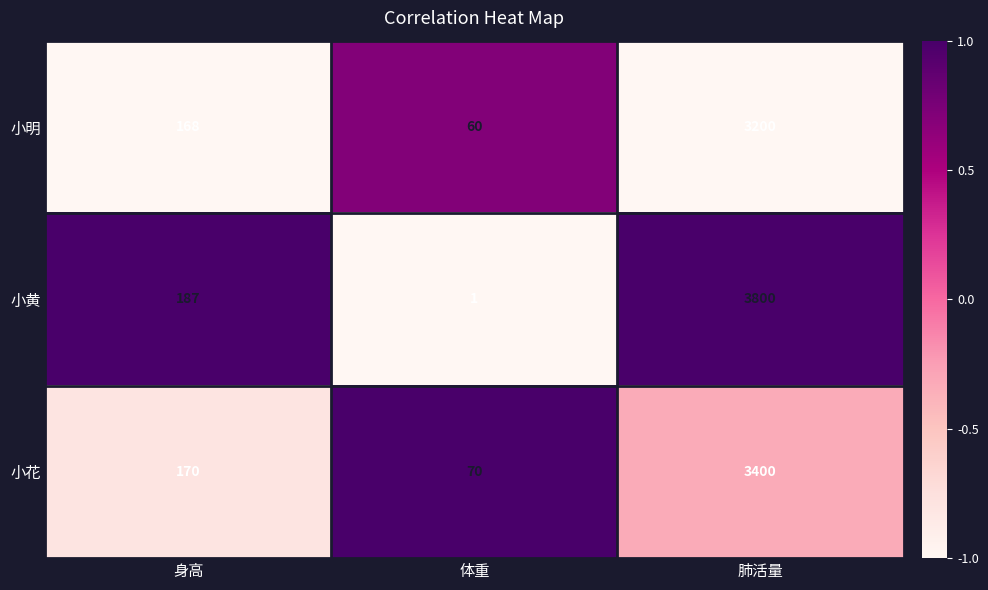

Which category has the lowest value in the 小花 series?

体重